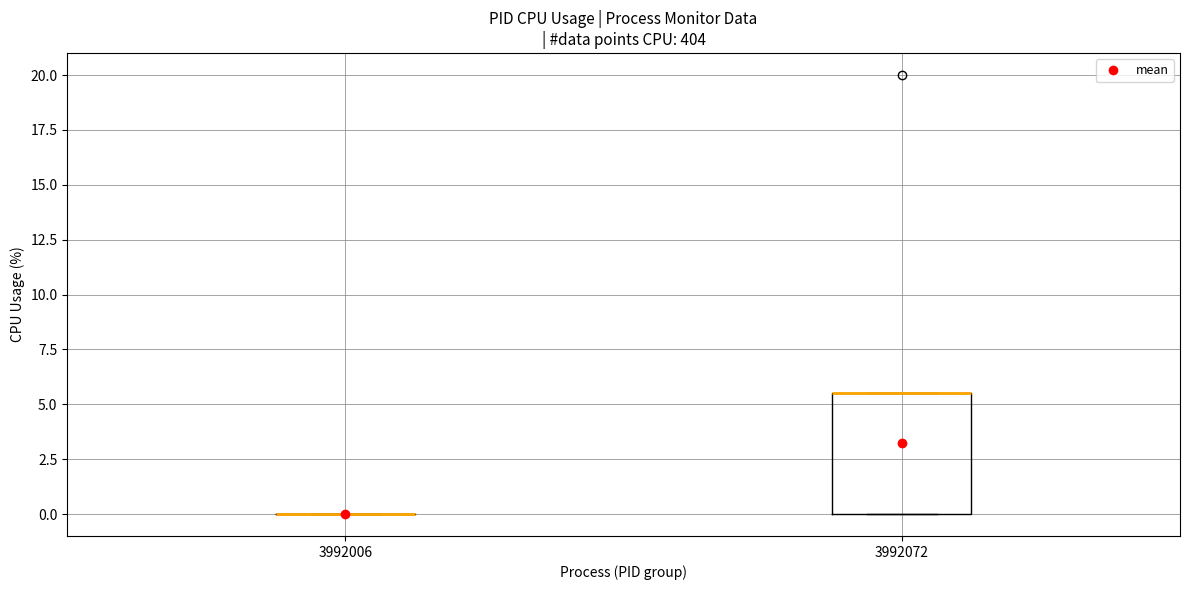

Where is the upper edge of the box at x = 3992072 on the y-axis? The values are not printed on the chart, so give them approximately, as read against the axis.

5.5